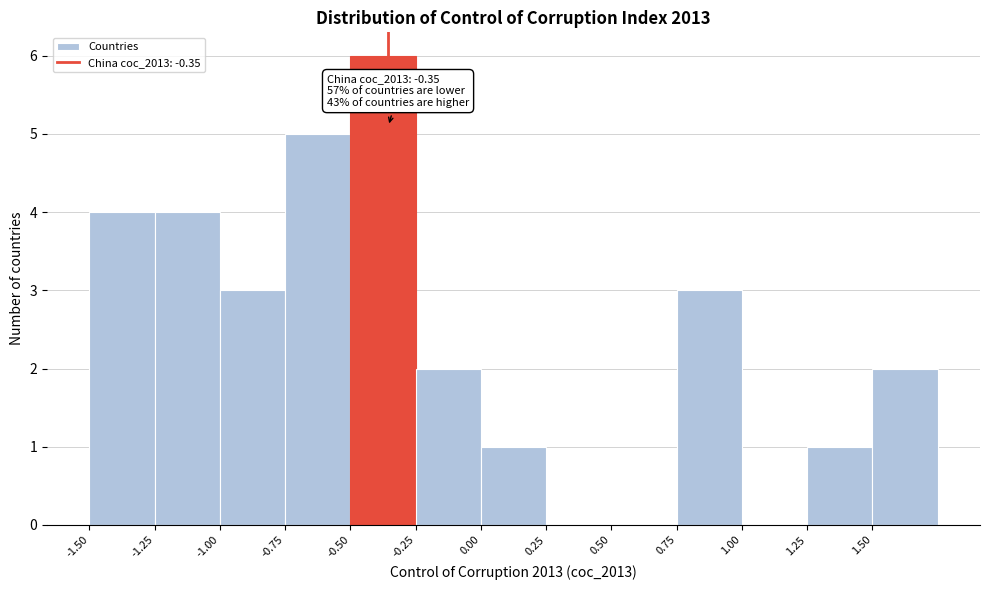

Over which range of the x-axis is the bar tallest?

-0.50 to -0.25